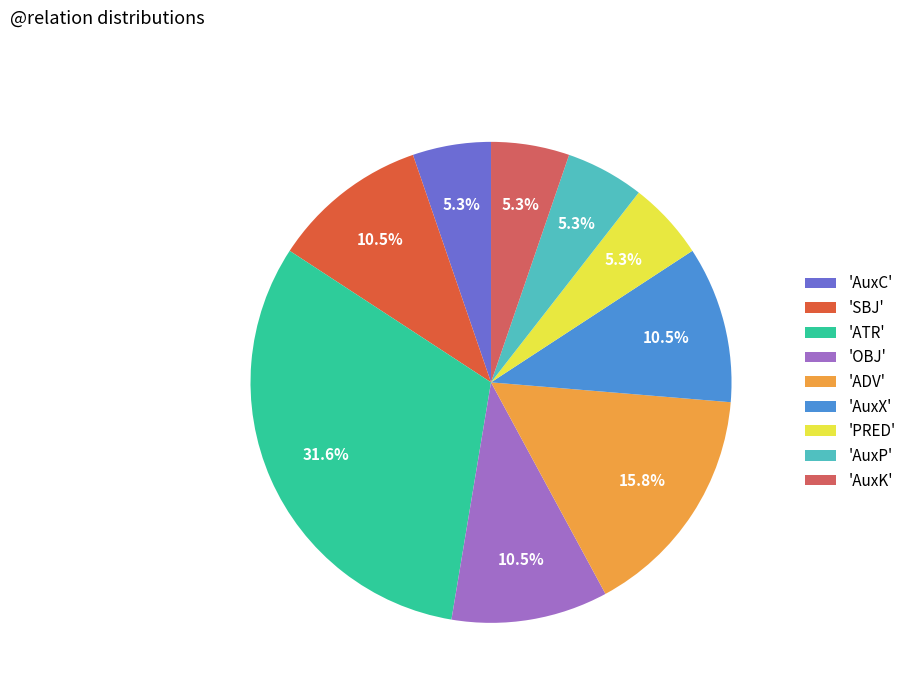

Which slice is the largest?

'ATR'